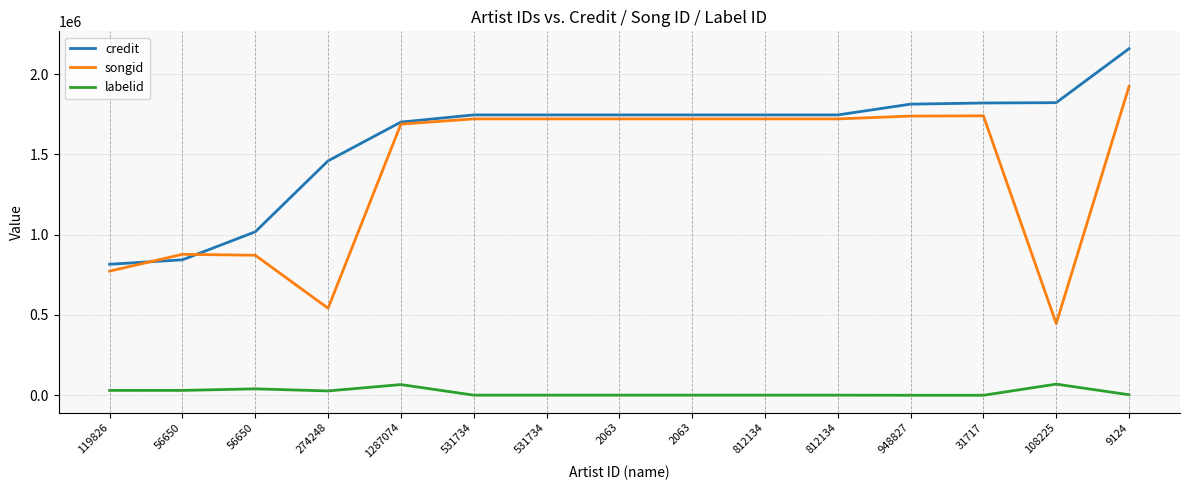

True or false: labelid and credit intersect in this chart.

False